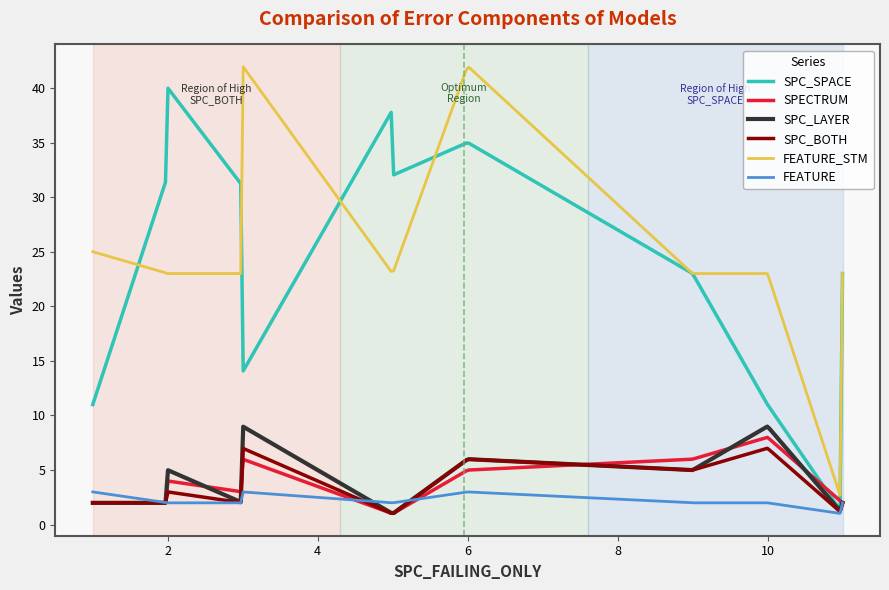

What is the maximum value for SPC_BOTH?

7.0